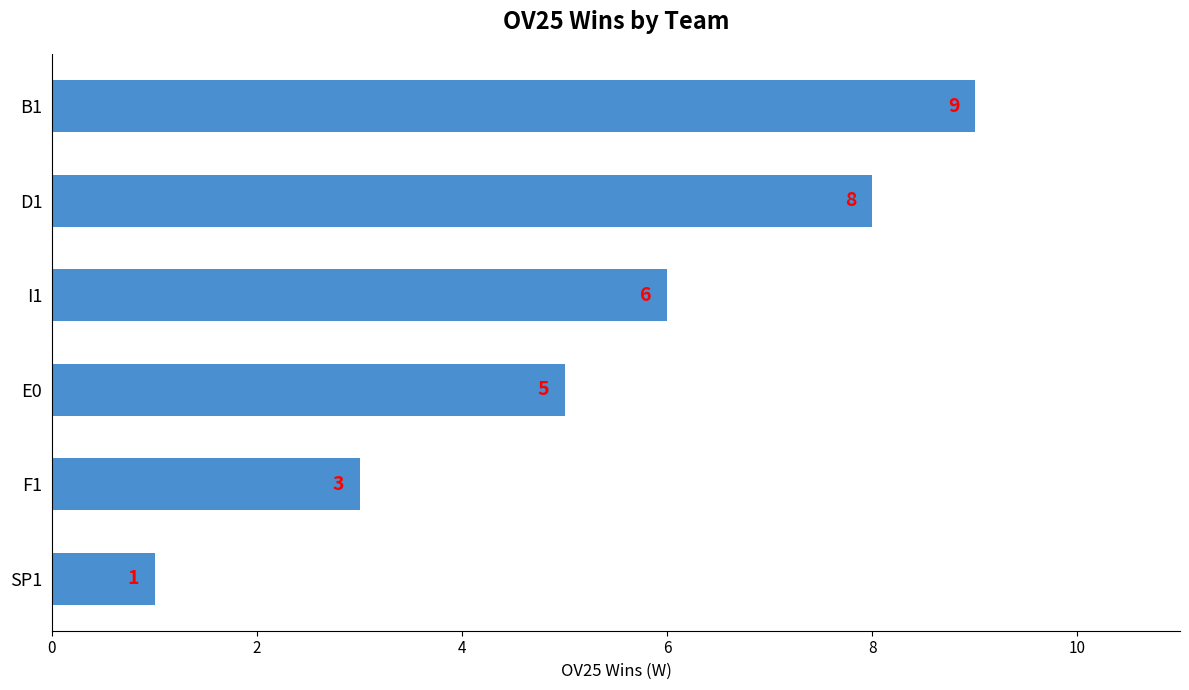

Rank the categories by value from lowest to highest.

SP1, F1, E0, I1, D1, B1